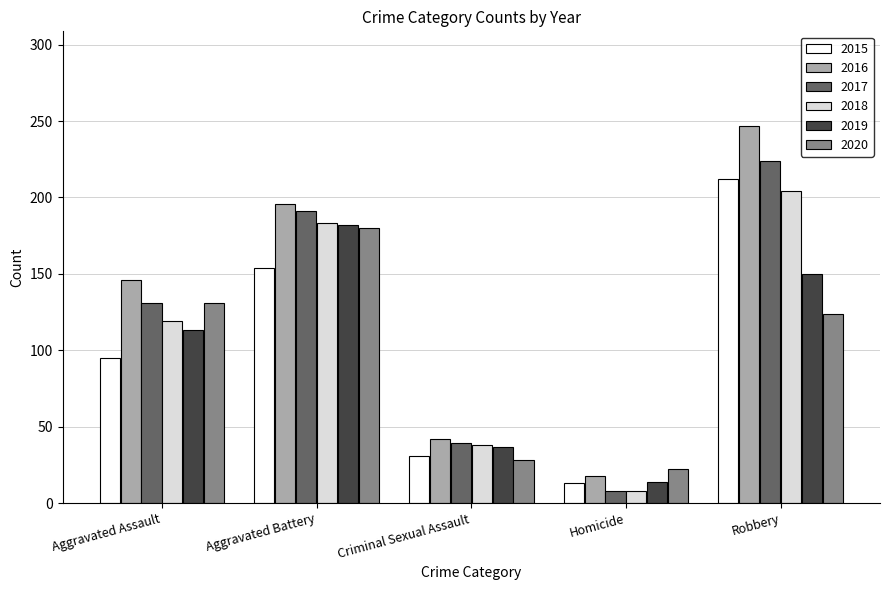

What is the difference between the maximum and second lowest values in the 2016 series?

205